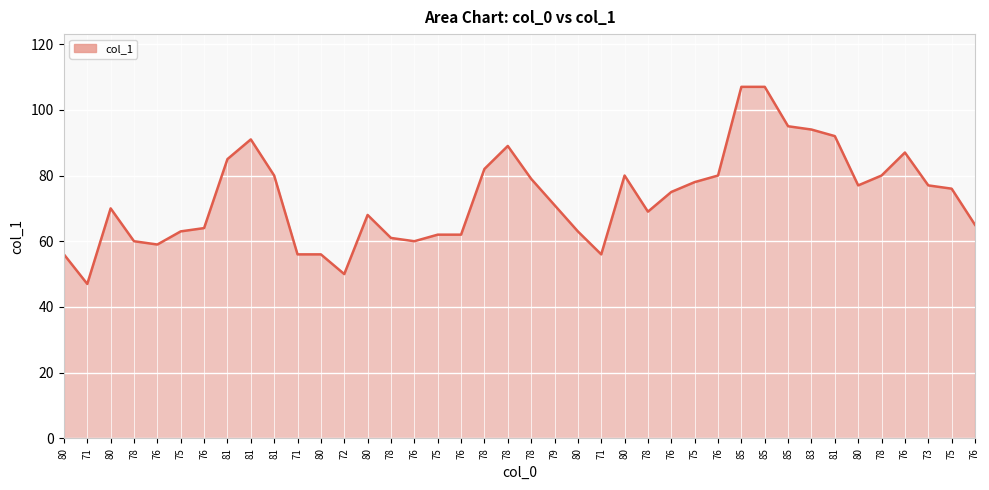

Reading right to left, what are all the values shown in this chart?

65	76	77	87	80	77	92	94	95	107	107	80	78	75	69	80	56	63	71	79	89	82	62	62	60	61	68	50	56	56	80	91	85	64	63	59	60	70	47	56